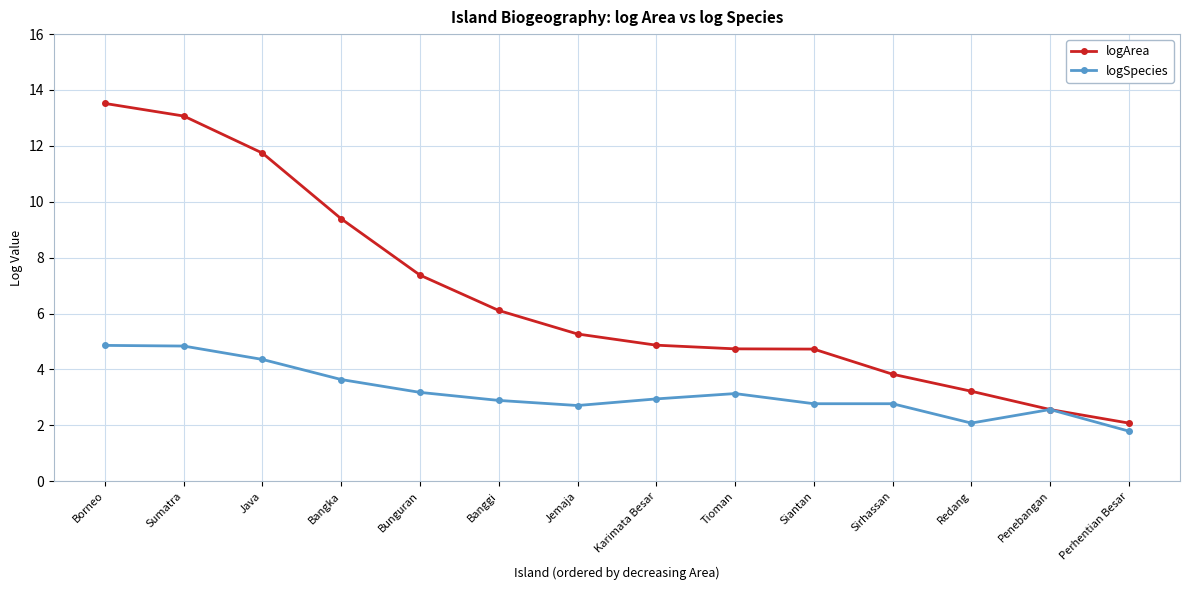

At which label does logArea reach its minimum?

Perhentian Besar